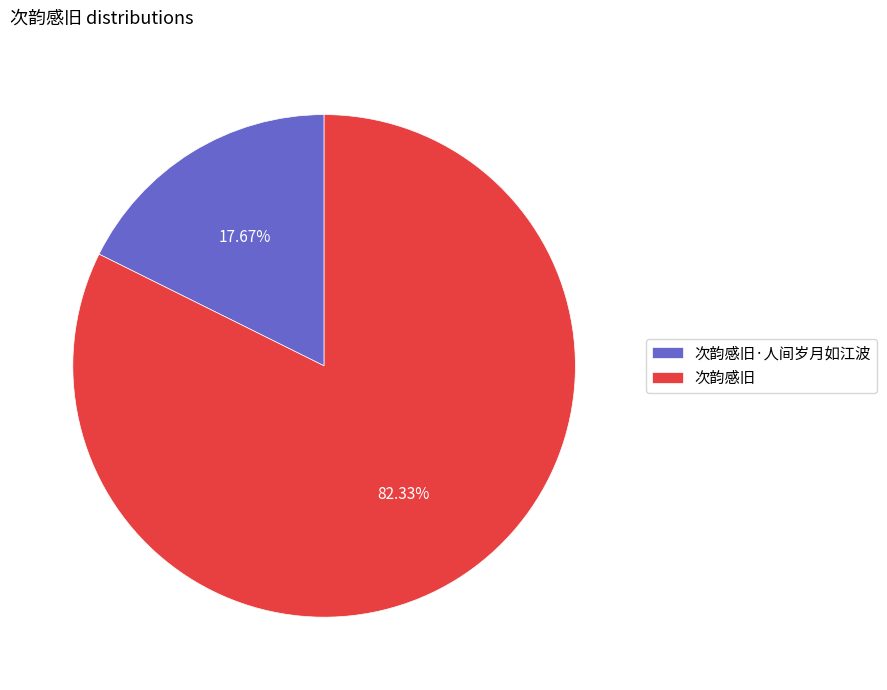

Which slice represents more than half of the pie?

次韵感旧